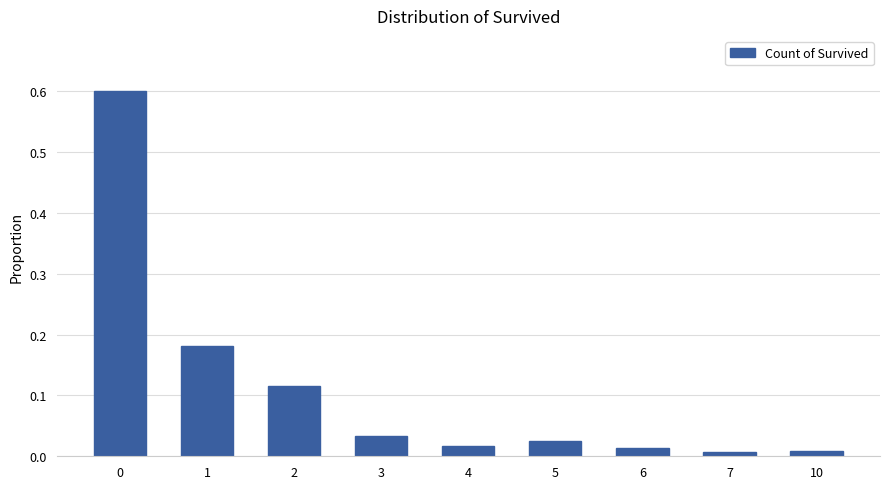

True or false: the data shows 0.0 at 10.

True